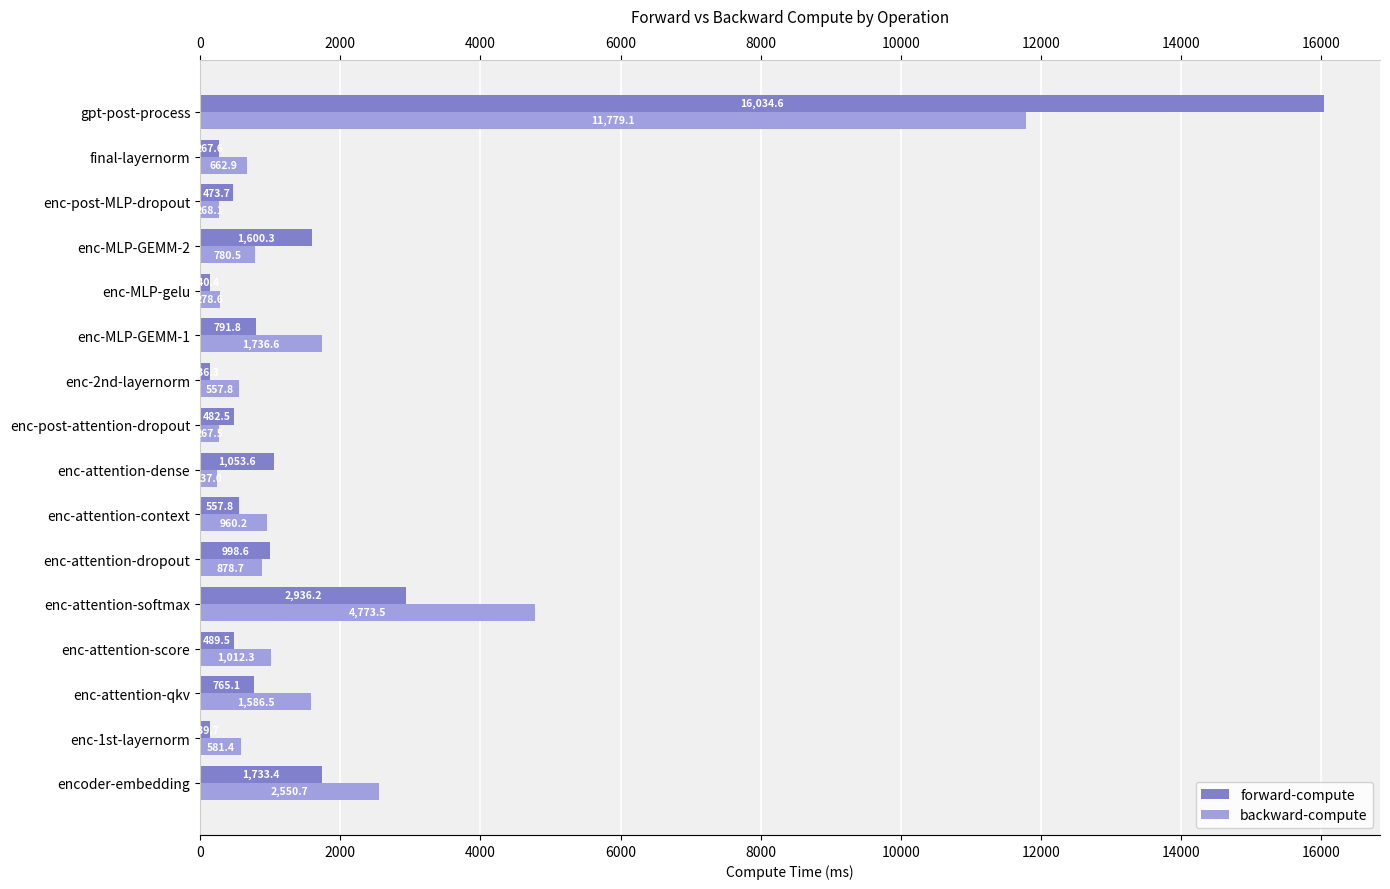

True or false: forward-compute has a value of 140.4 at enc-MLP-gelu.

True